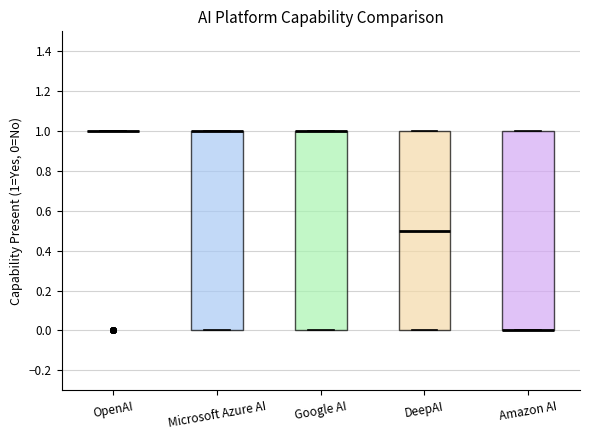

Reading left to right, transcribe this box plot: for each box, give where its median line is, the range the box spans, and where its two whiskers end, as read against the y-axis. The values are not printed on the chart, so give them approximately, as read against the axis.

OpenAI: box collapsed to a line at 1.0, whiskers 1.0 to 1.0
Microsoft Azure AI: median 1.0 (drawn on the box's upper edge), box 0.0 to 1.0, whiskers 0.0 to 1.0
Google AI: median 1.0 (drawn on the box's upper edge), box 0.0 to 1.0, whiskers 0.0 to 1.0
DeepAI: median 0.5, box 0.0 to 1.0, whiskers 0.0 to 1.0
Amazon AI: median 0.0 (drawn on the box's lower edge), box 0.0 to 1.0, whiskers 0.0 to 1.0